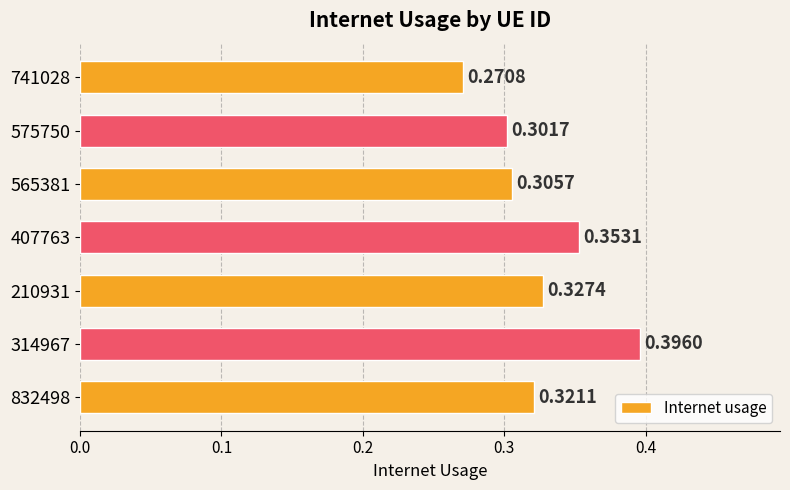

What is the sum of all values?

2.3